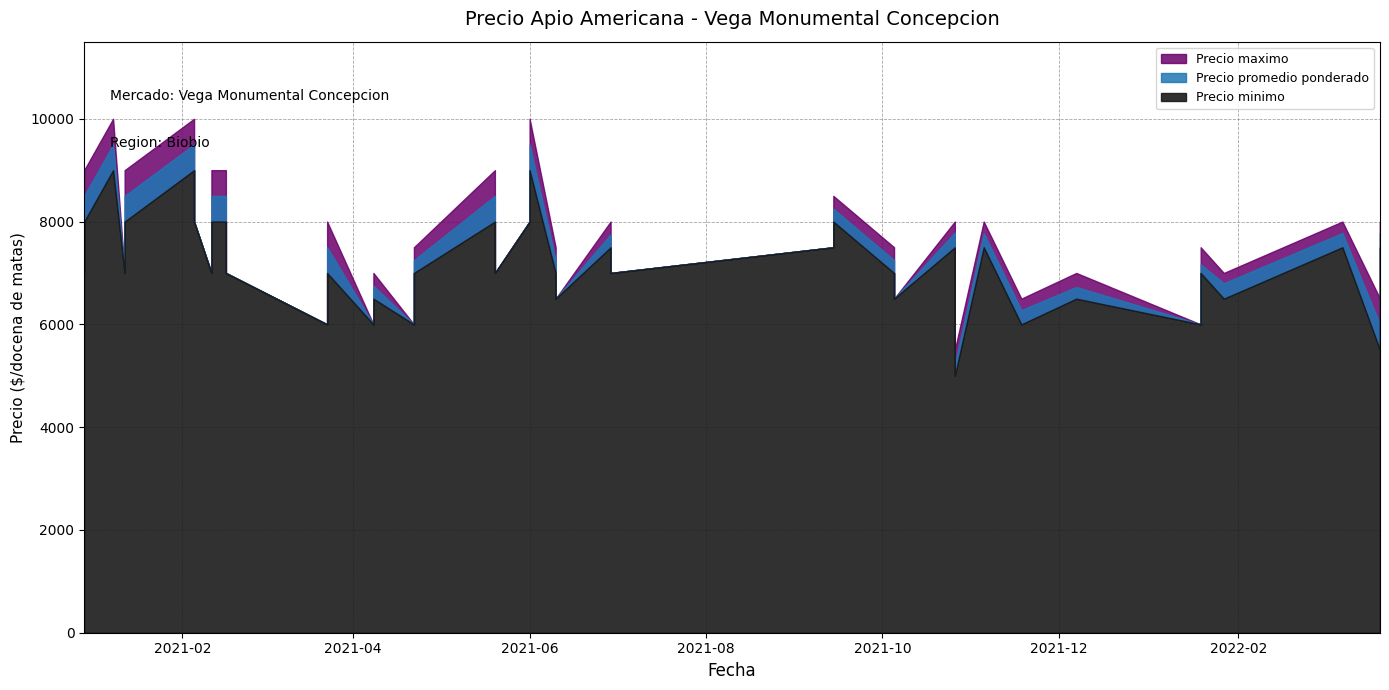

At which category is the sum across all series the highest?

5